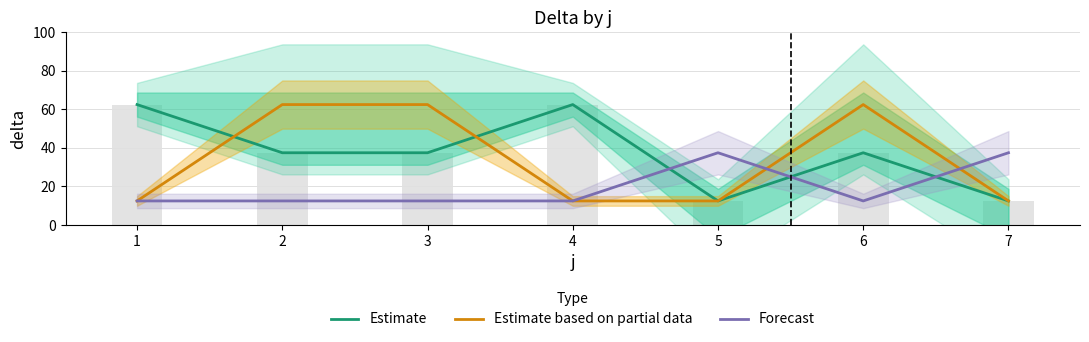

True or false: Estimate has a value of 36.1 at 1.

False